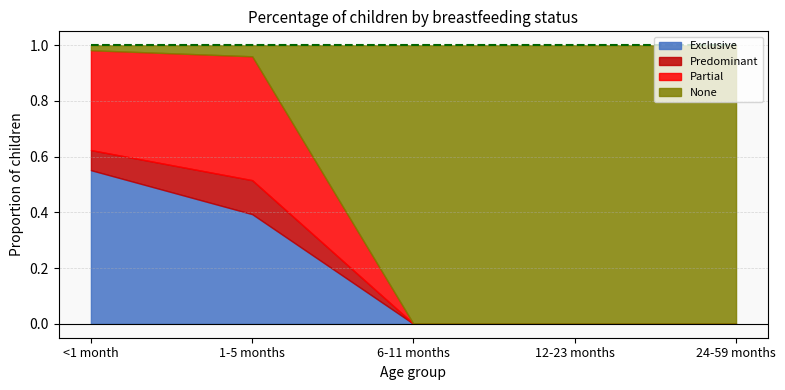

What is the label of the 5th bar from the left?

24-59 months